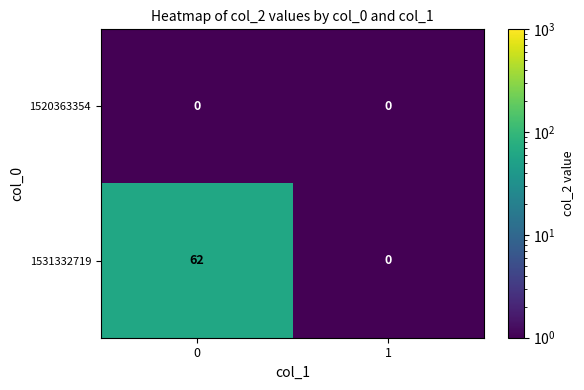

Which series has the largest total across all categories?

1531332719